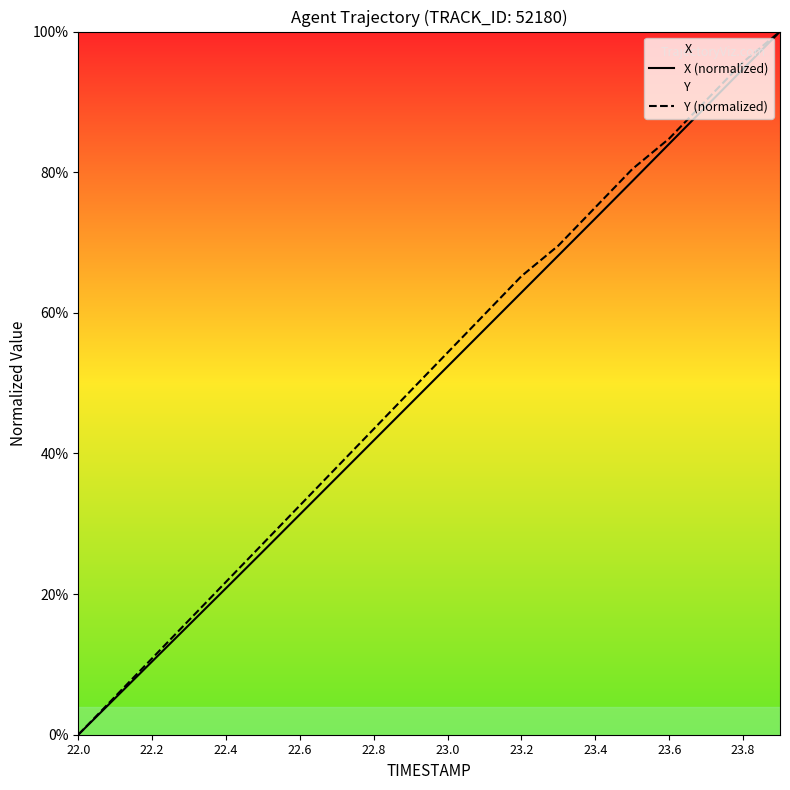

True or false: Y (normalized) has a value of 104.0 at 23.2.

False